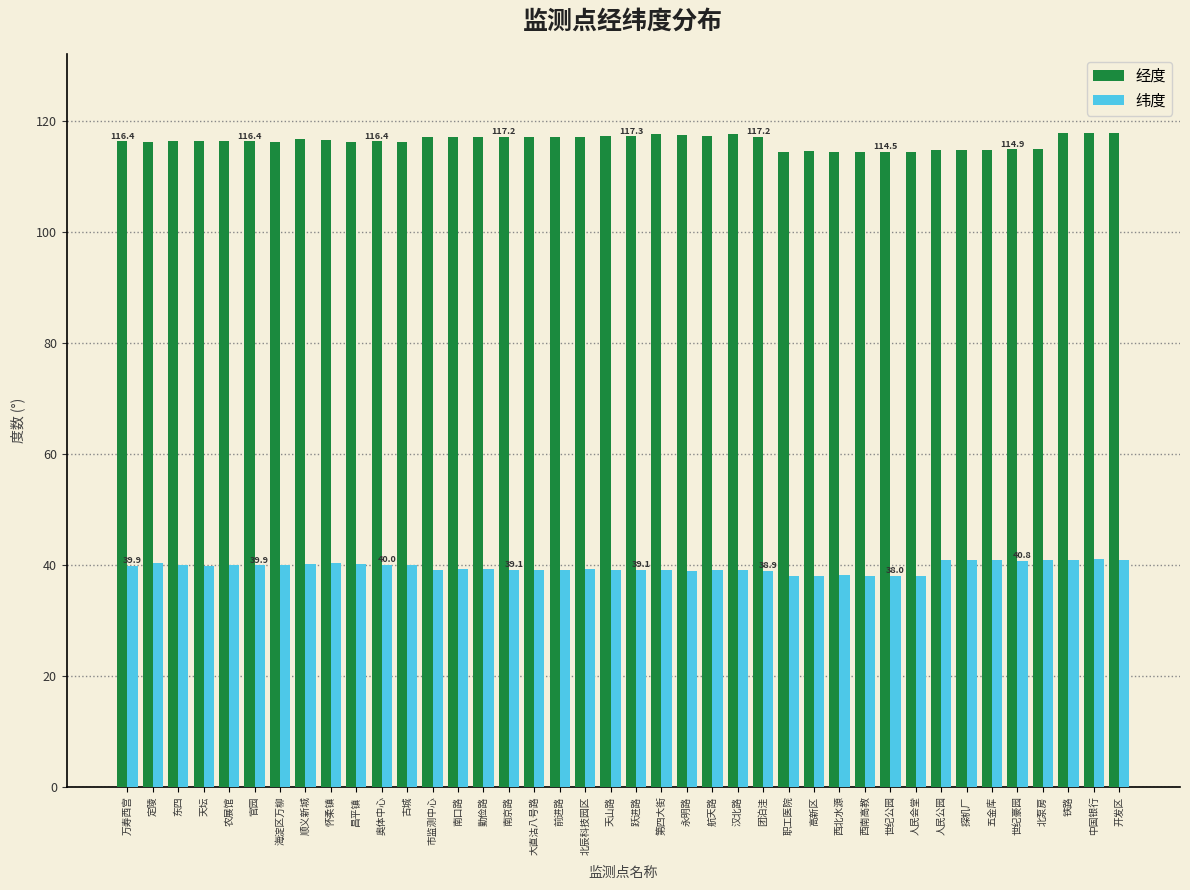

Is the value of 纬度 at 南京路 greater than the value of 经度 at 跃进路?

No